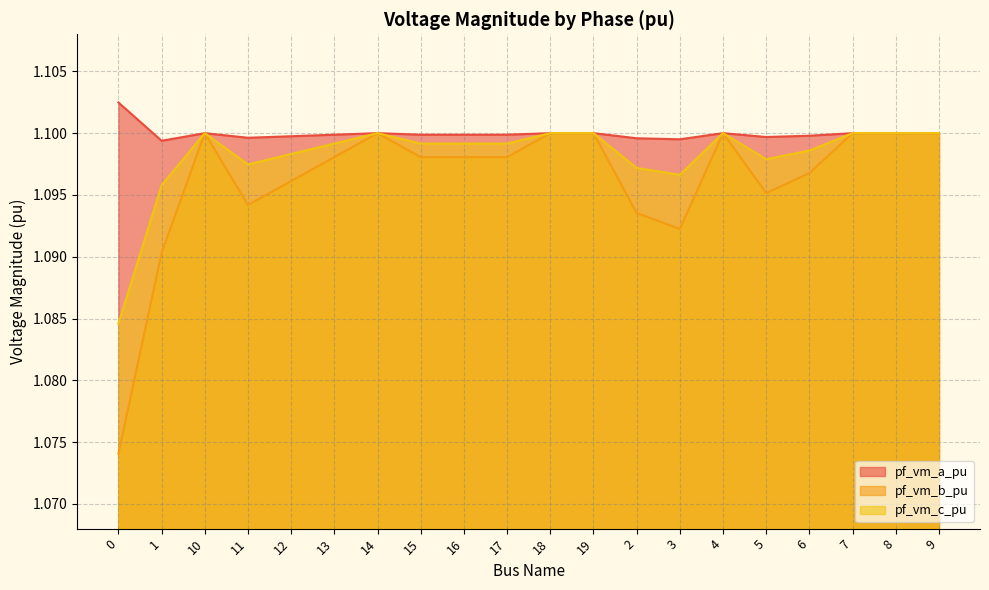

How many lines are shown in the chart?

3